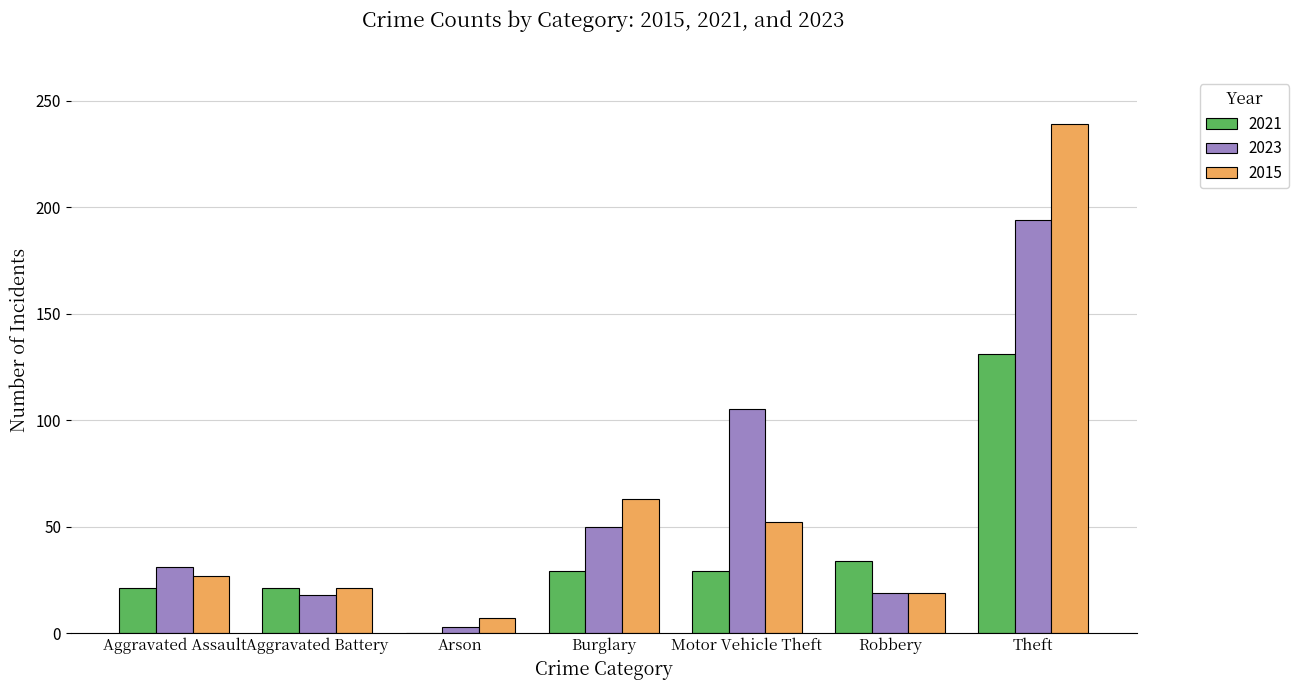

How many data points does each series have?

7